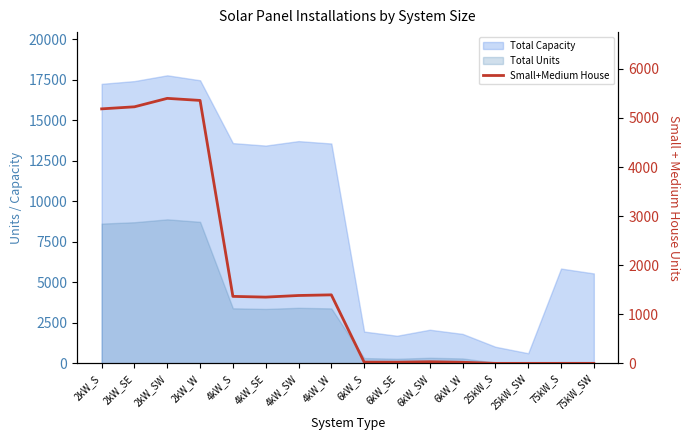

Reading left to right, extract all data points from this chart.

5186	5228	5400	5358	1365	1350	1383	1396	25	24	33	22	0	0	0	0